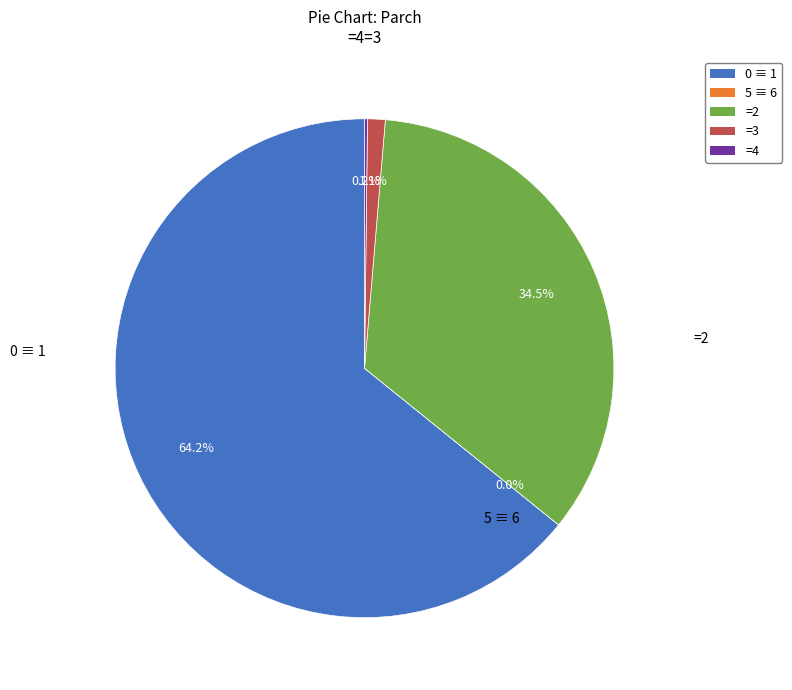

To the nearest percent, what is the average slice percentage?

20%